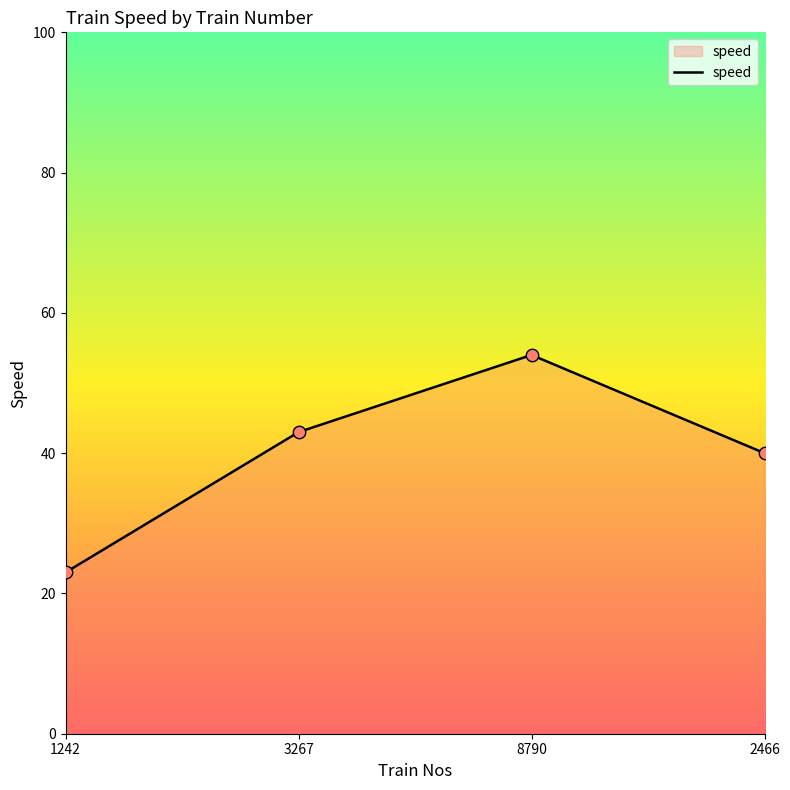

Between 3267 and 1242, which is larger?

3267